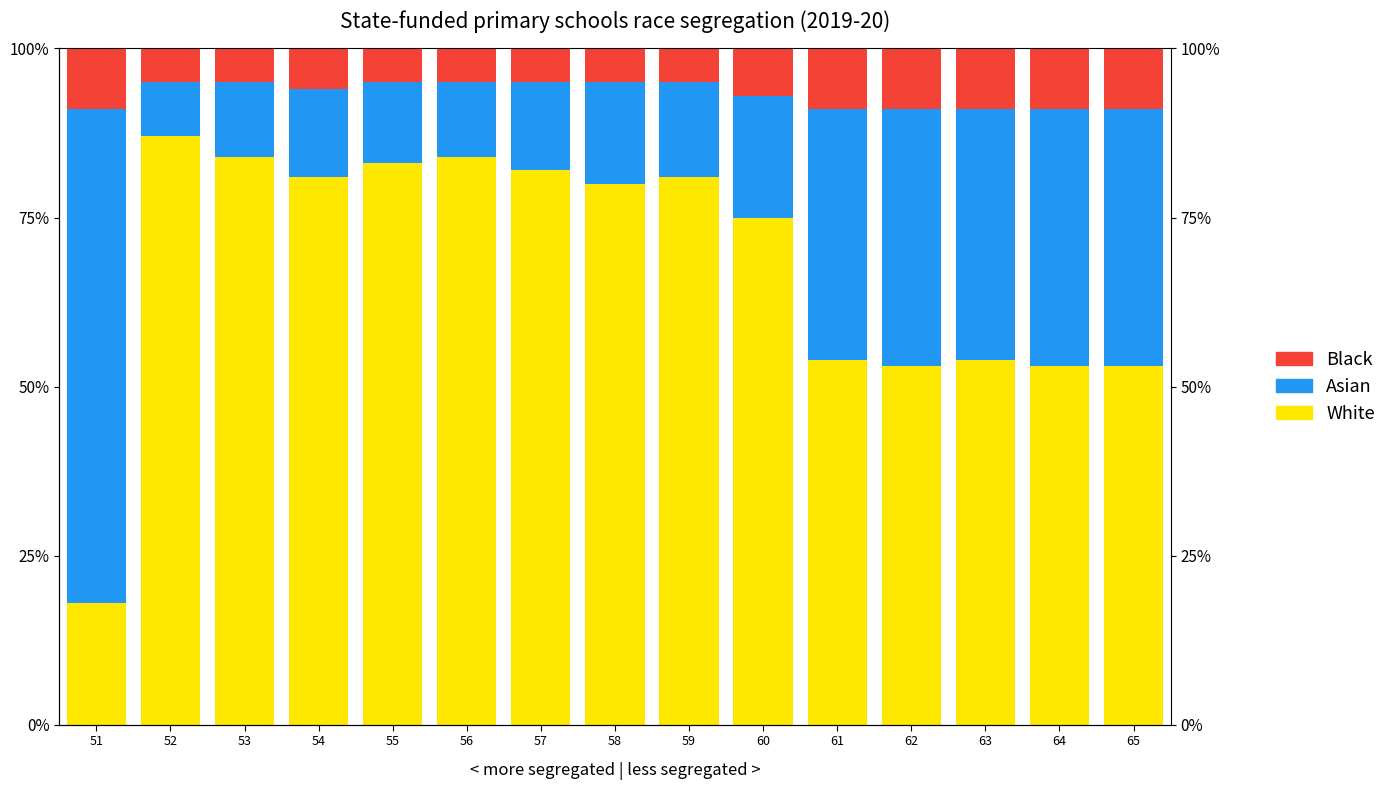

What is the value of the Black bar at the 11th from the left?

9